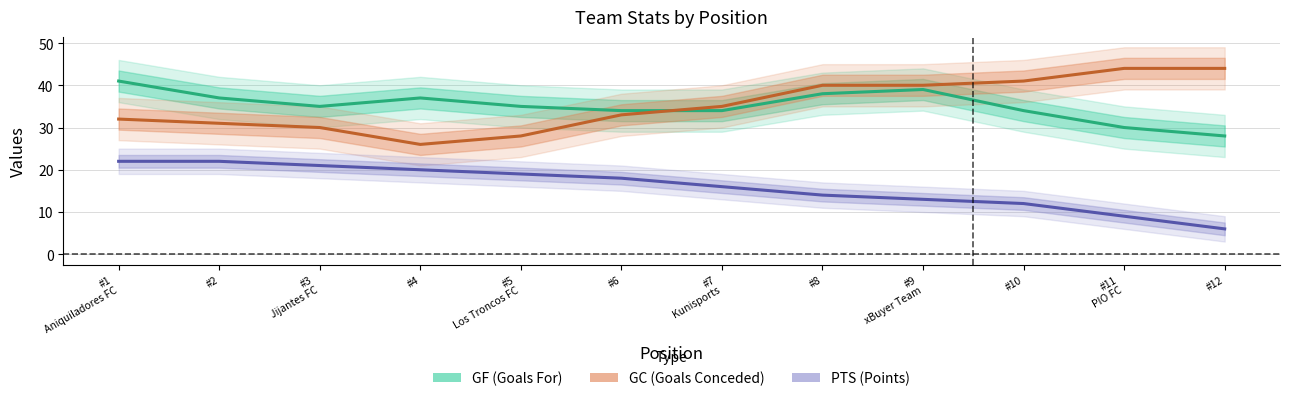

Which category has the lowest value across all series?

#12